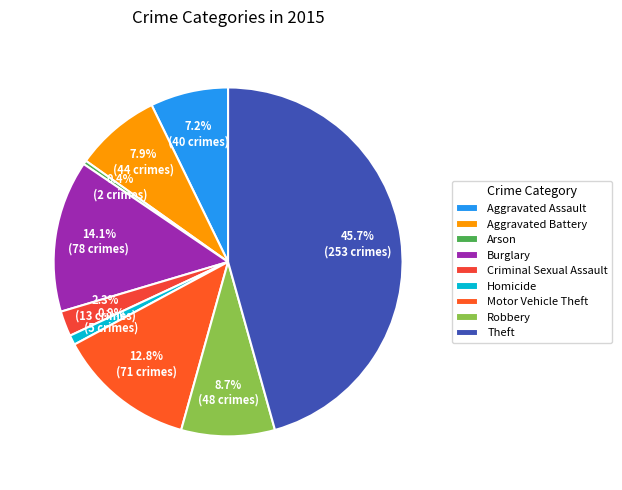

Does Aggravated Assault represent more than half of the total?

No